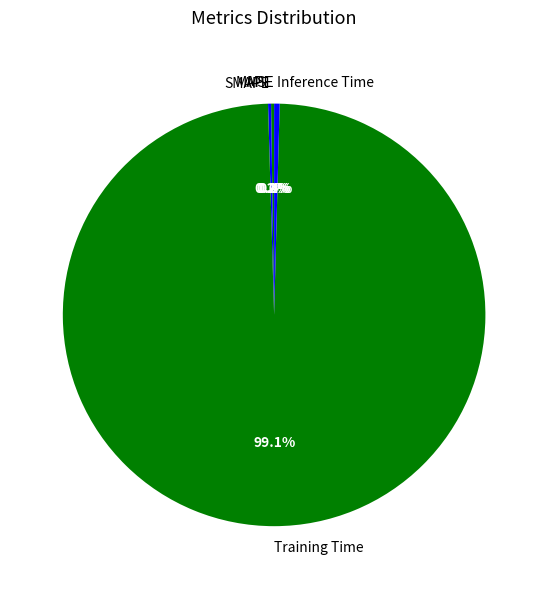

Which slice is the largest?

Training Time